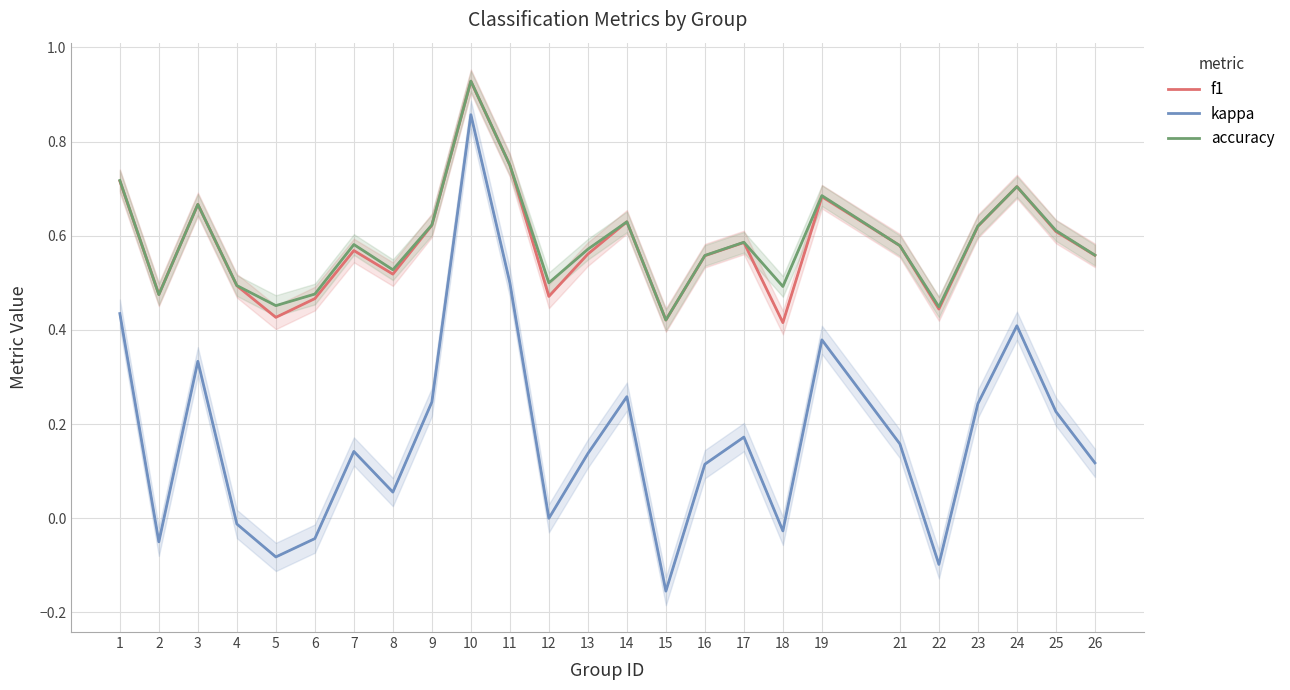

How many lines are shown in the chart?

3